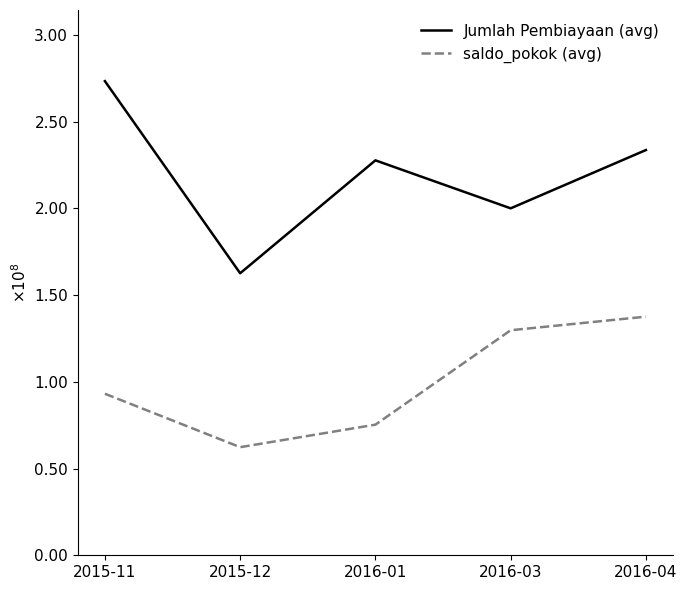

What is the label of the 2nd point from the left?

2015-12